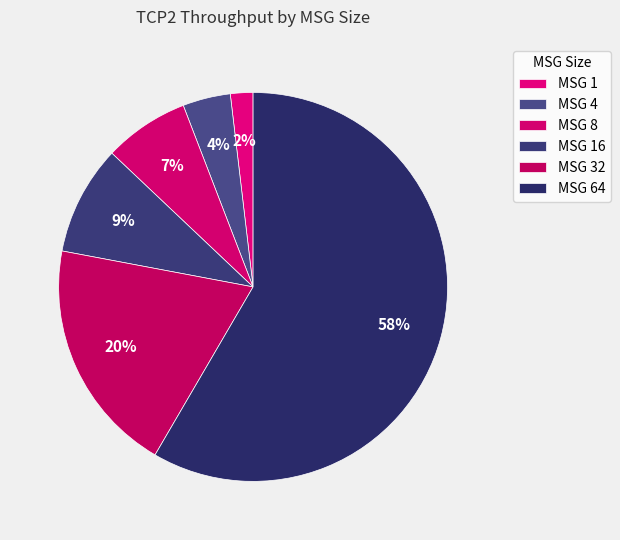

How many slices are in this pie chart?

6